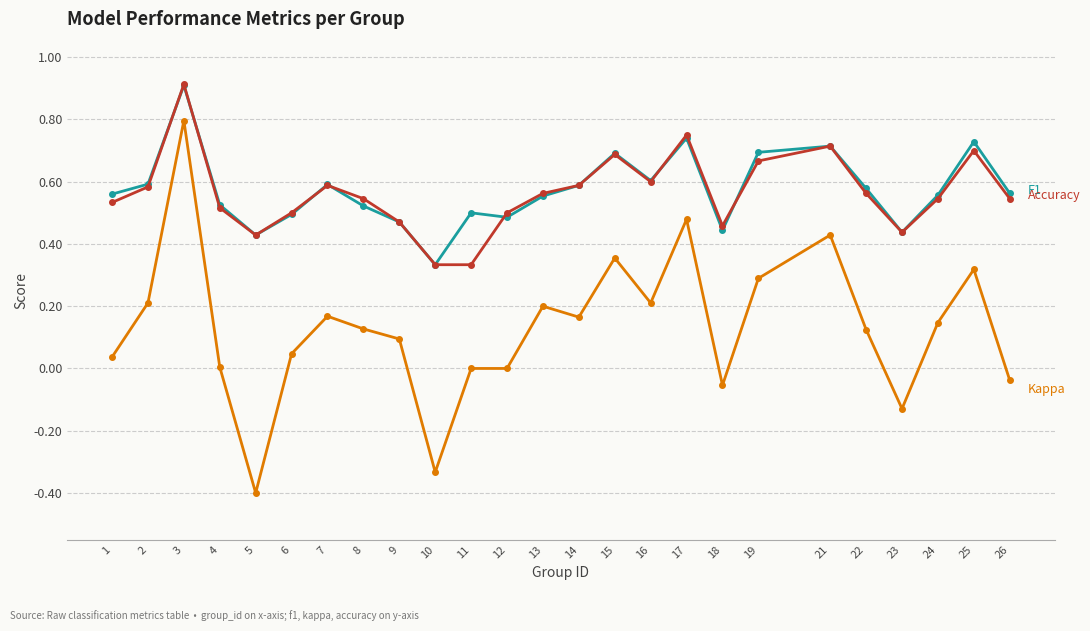

Which category has the lowest value across all series?

5